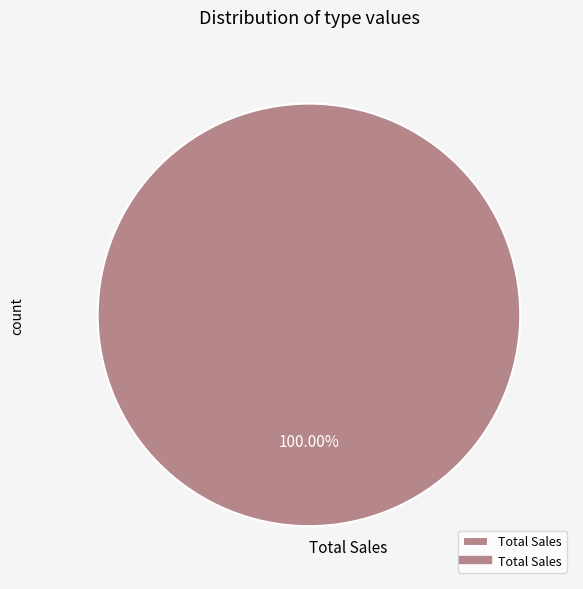

How many slices are in this pie chart?

1